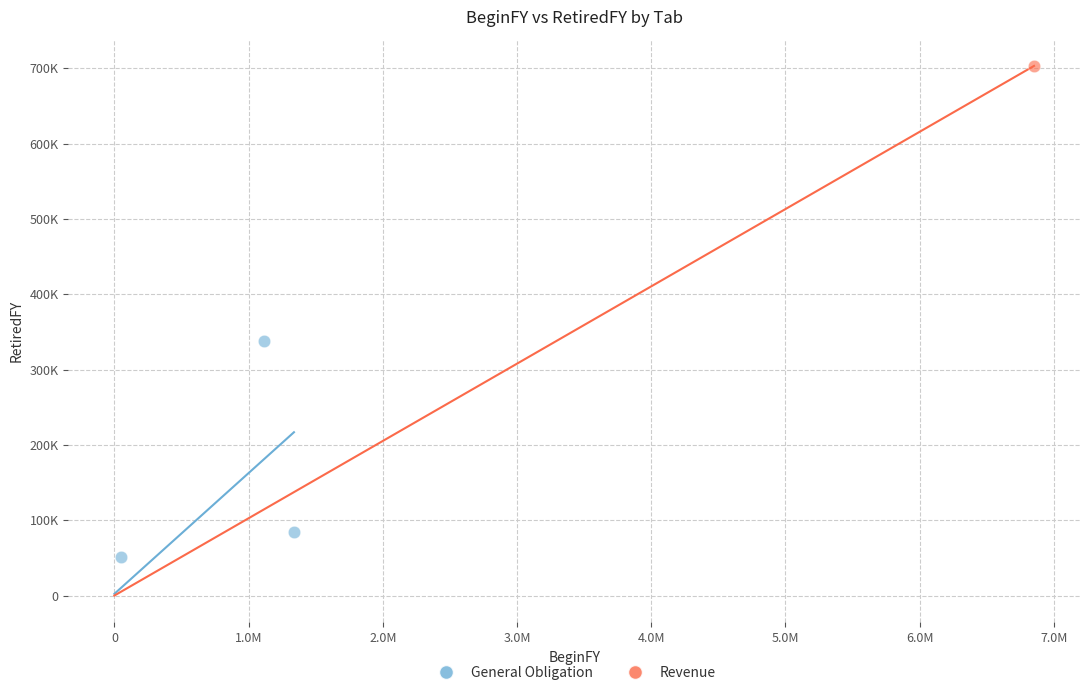

What are all the series names shown in the legend?

General Obligation, Revenue